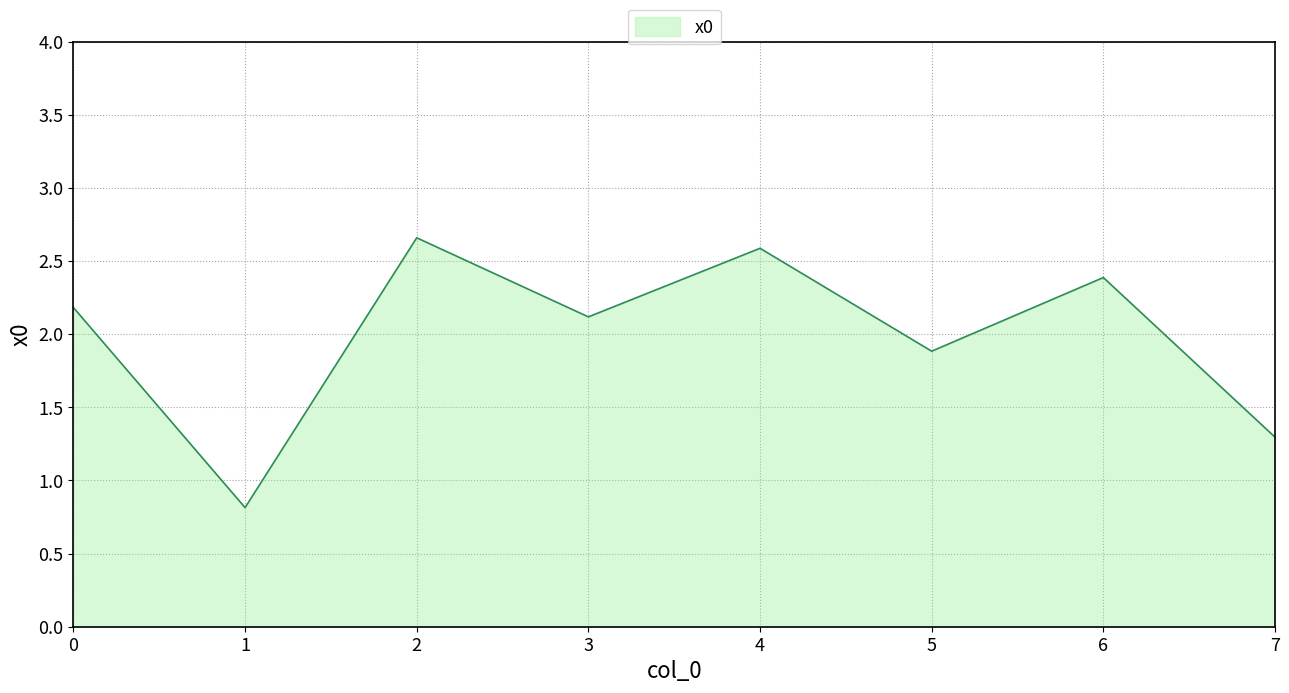

The chart shows a value of 0.8 at 1. True or false?

True